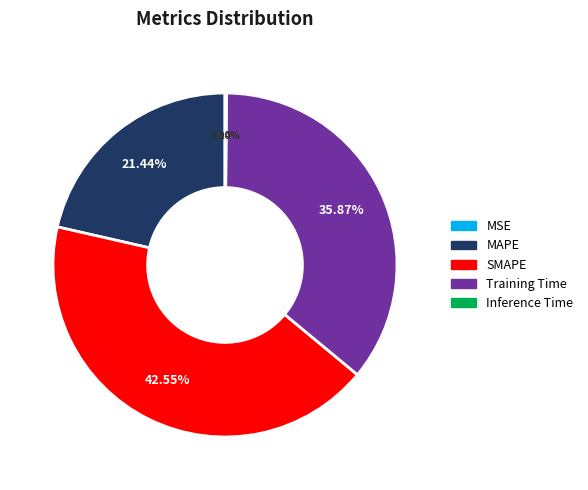

Is there any slice that represents more than half of the pie?

No